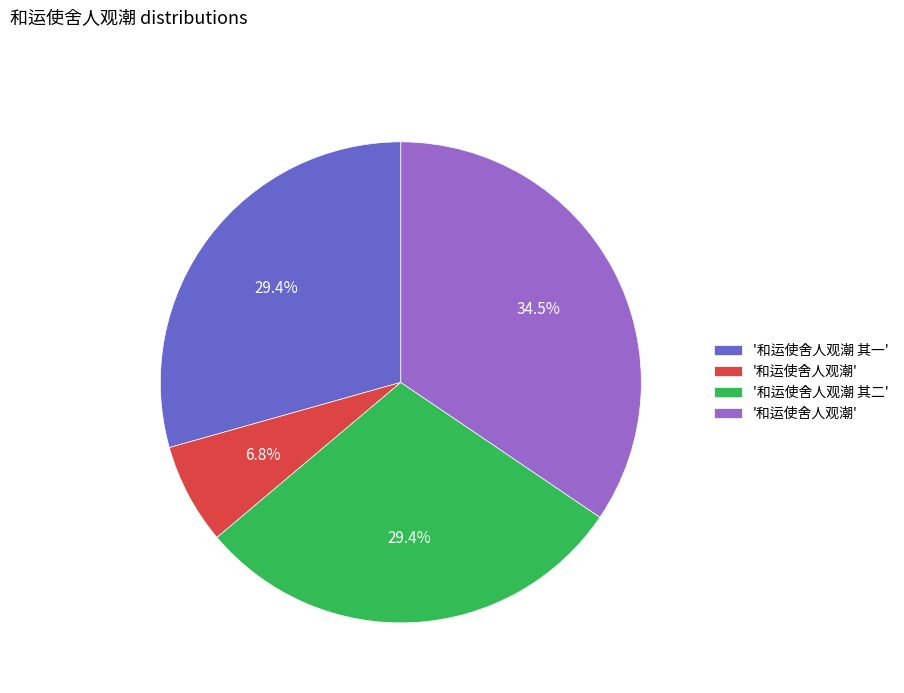

Does any single category account for the majority?

No